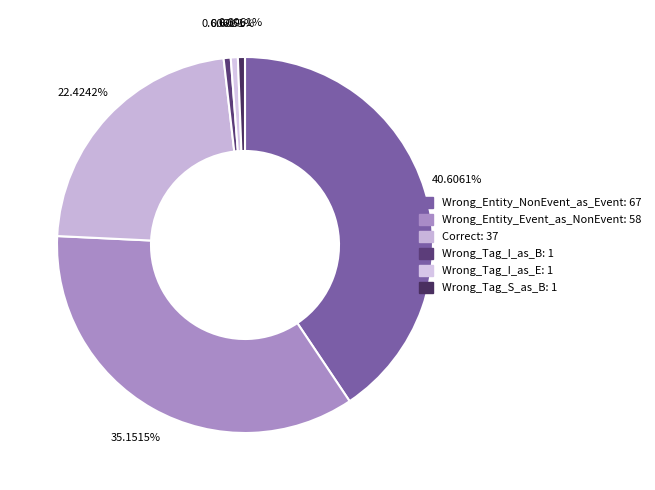

The Wrong_Entity_Event_as_NonEvent slice represents 35% of the pie. True or false?

True